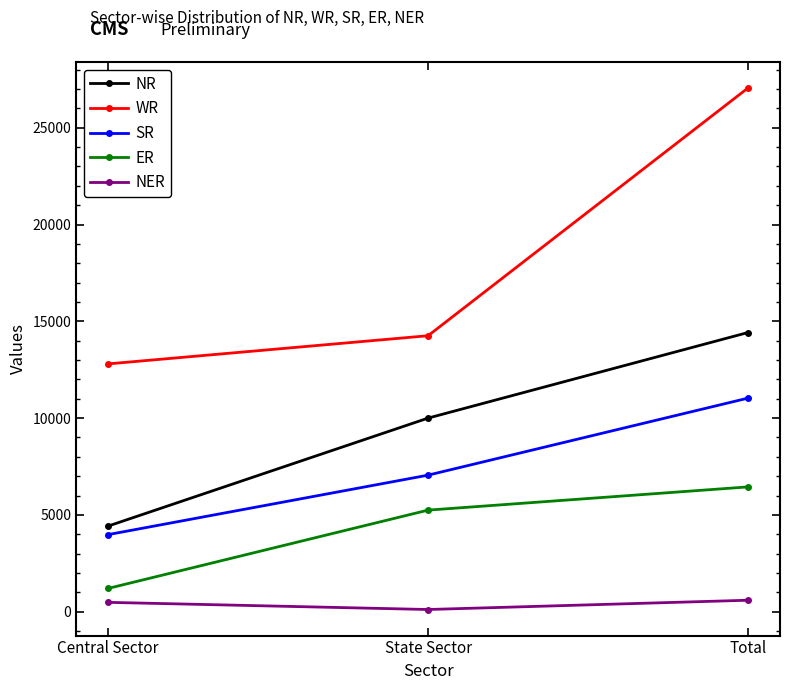

Which series has the widest spread of values?

WR